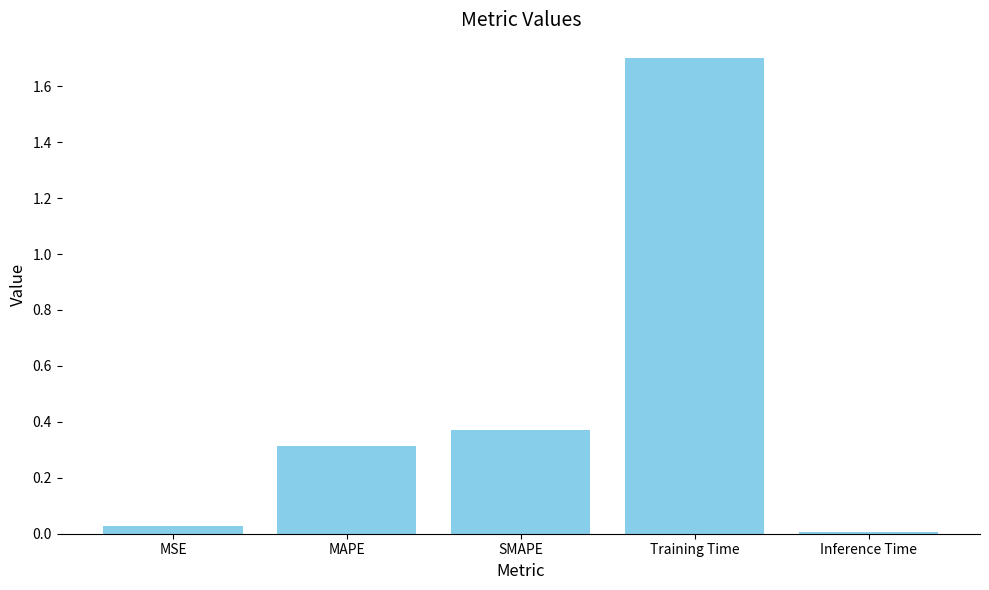

Read the value at Training Time.

1.7